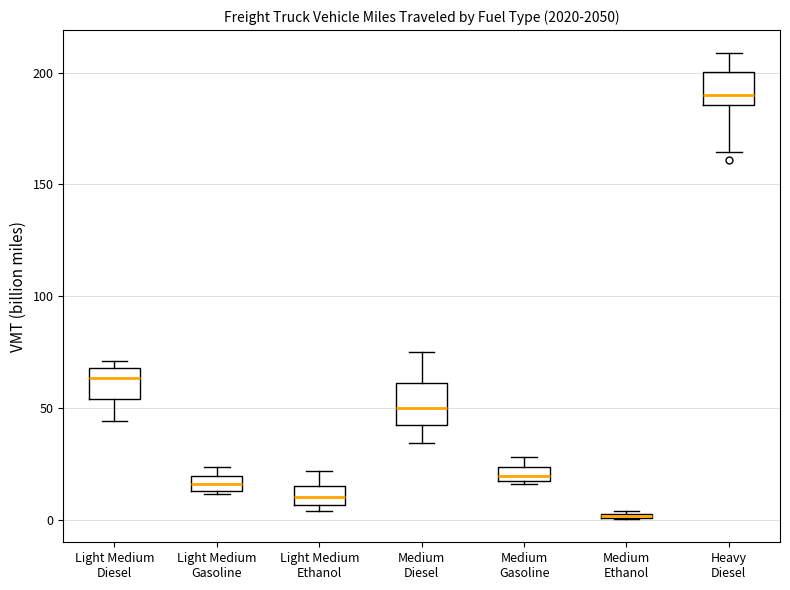

Where is the upper edge of the box for Light Medium Gasoline on the y-axis? The values are not printed on the chart, so give them approximately, as read against the axis.

20